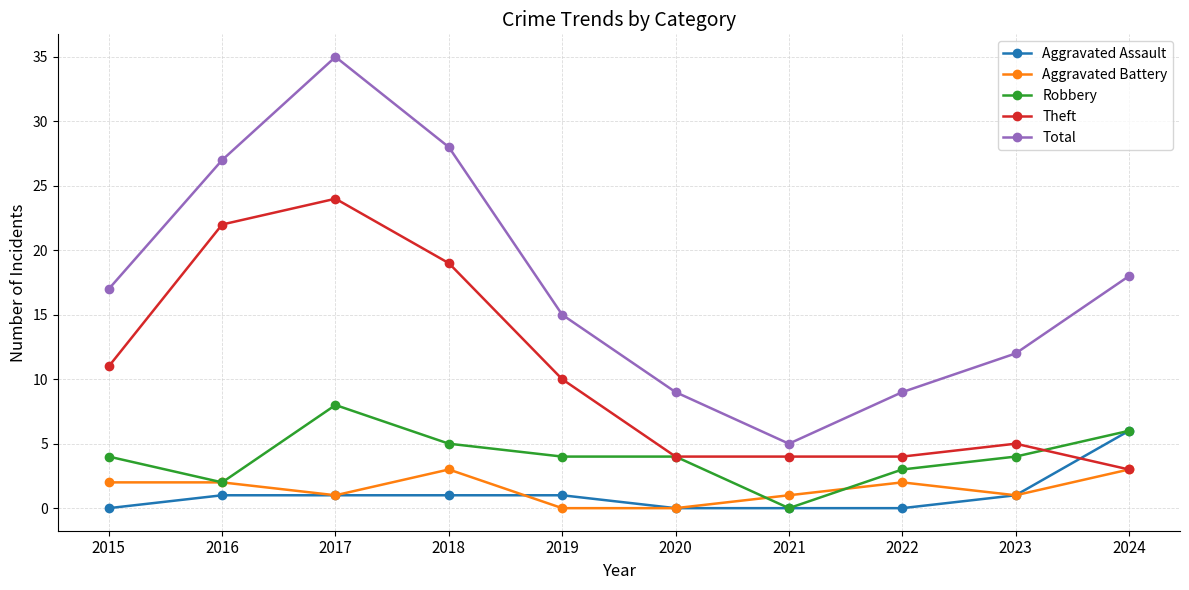

Which series has the widest spread of values?

Total